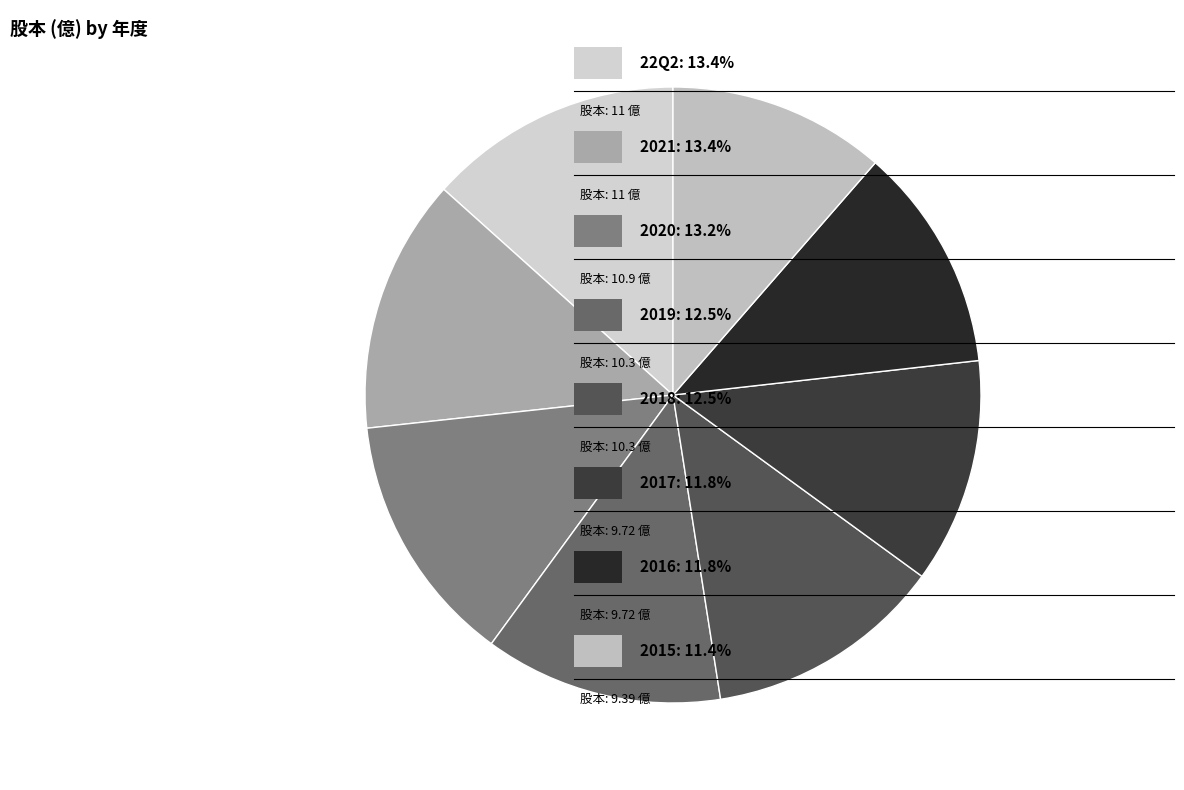

How many segments does this pie chart have?

8